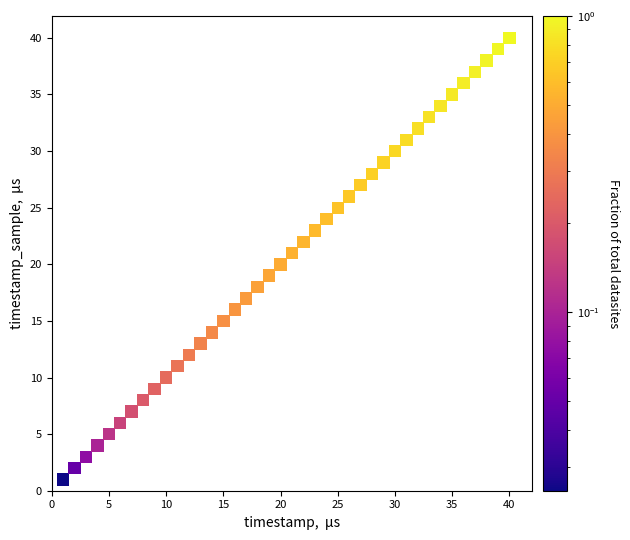

What is the range of X values (max minus min)?

39.0